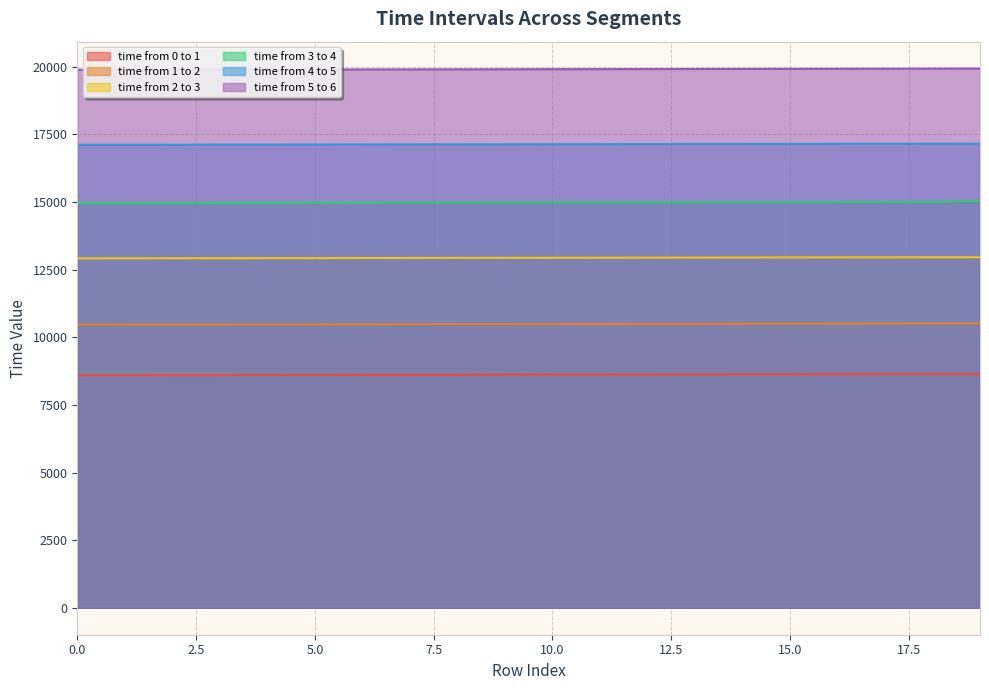

What is the value of the time from 1 to 2 point at the 9th from the left?

10485